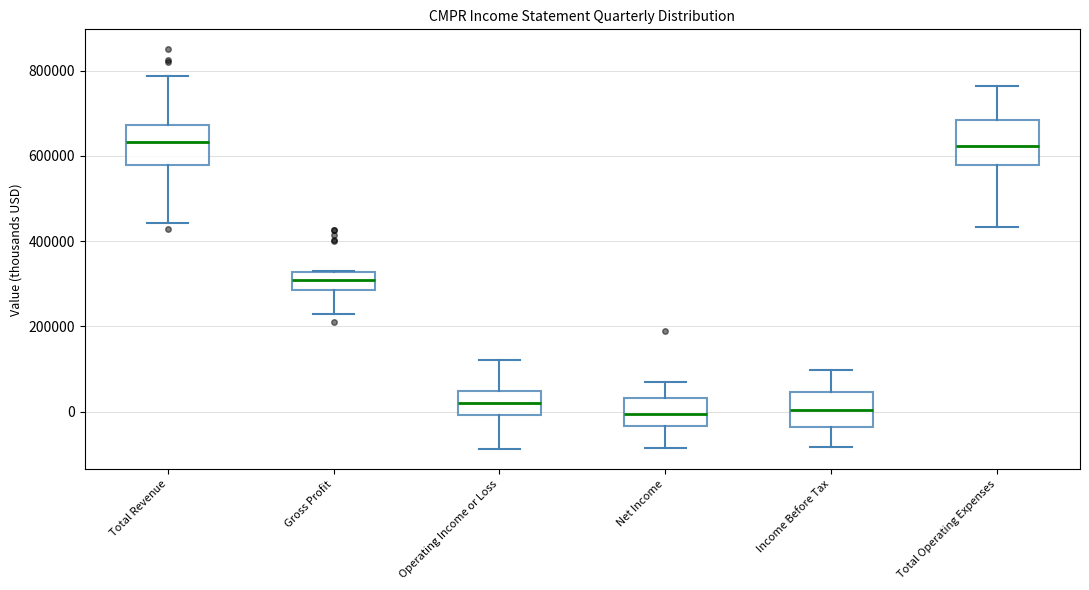

Reading left to right, transcribe this box plot: for each box, give where its median line is, the range the box spans, and where its two whiskers end, as read against the y-axis. The values are not printed on the chart, so give them approximately, as read against the axis.

Total Revenue: median 640000, box 580000 to 680000, whiskers 440000 to 780000
Gross Profit: median 300000, box 280000 to 320000, whiskers 240000 to 340000
Operating Income or Loss: median 20000, box 0 to 40000, whiskers -80000 to 120000
Net Income: median 0, box -40000 to 40000, whiskers -80000 to 60000
Income Before Tax: median 0, box -40000 to 40000, whiskers -80000 to 100000
Total Operating Expenses: median 620000, box 580000 to 680000, whiskers 440000 to 760000